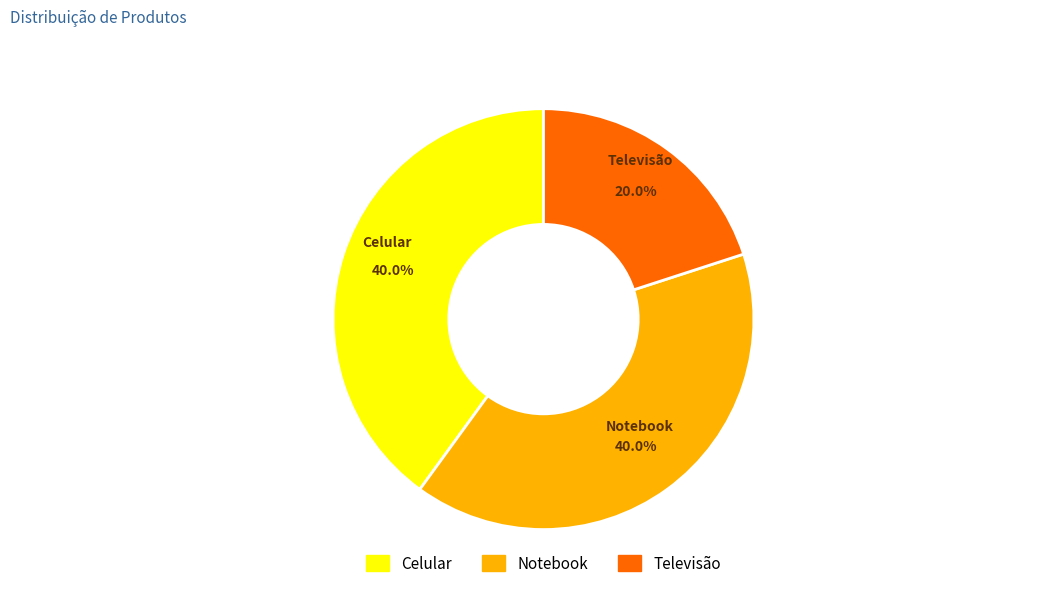

How many slices are in this pie chart?

3